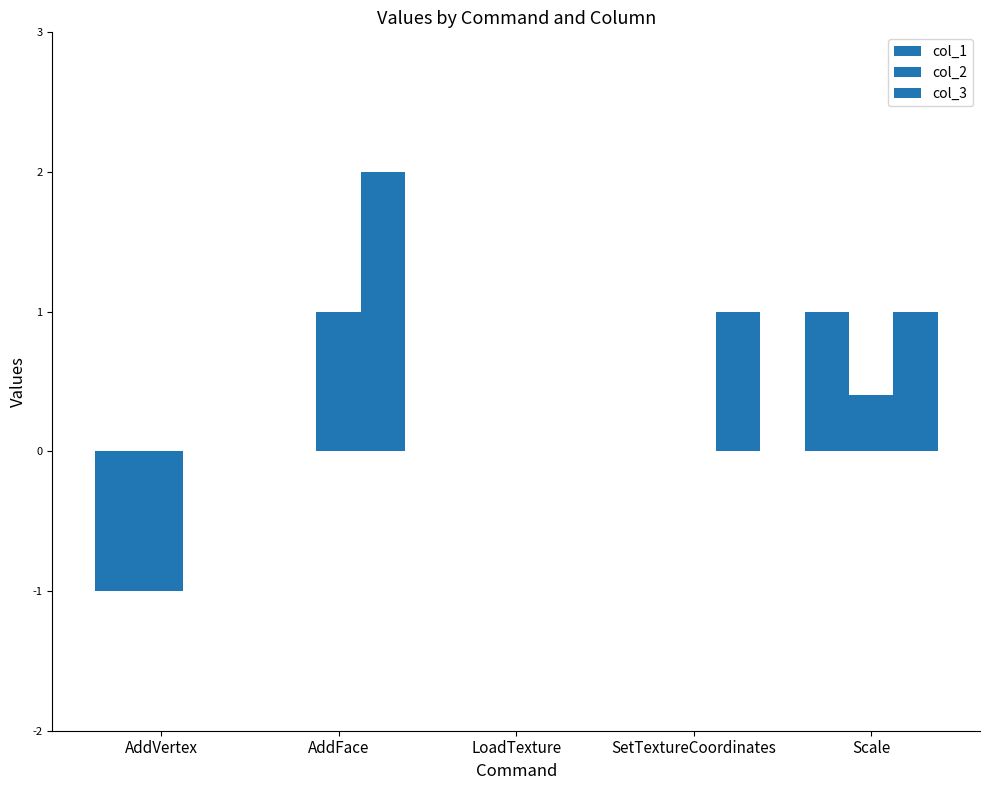

How many data points does each series have?

5